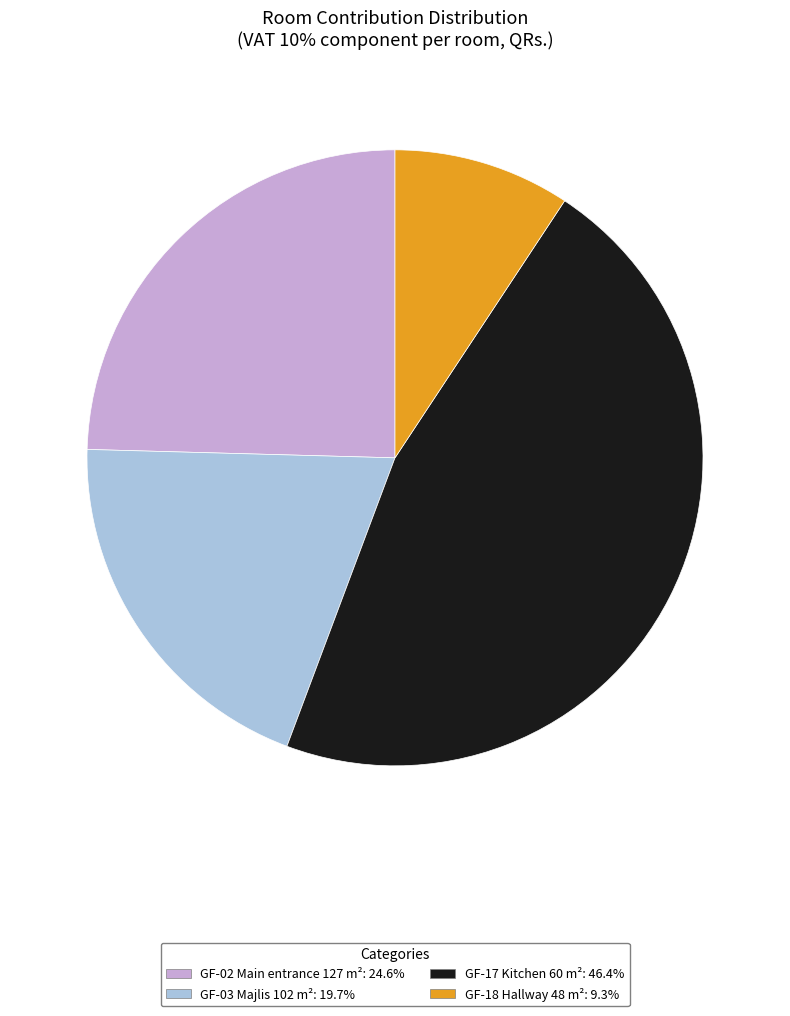

Do GF-18 Hallway 48 m² and GF-02 Main entrance 127 m² together represent more than half of the pie?

No